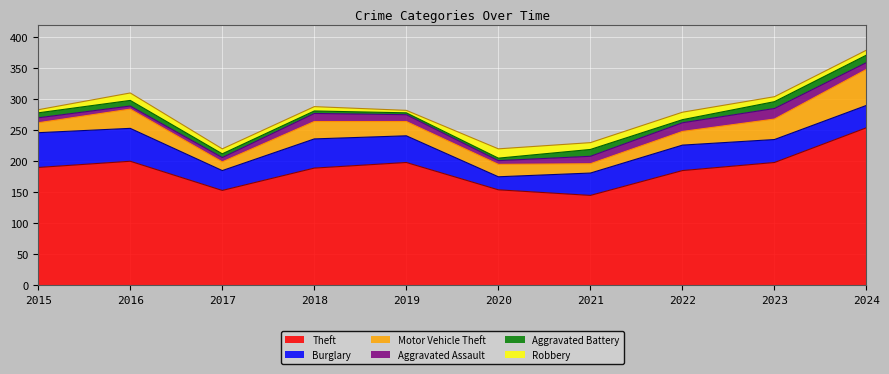

True or false: Aggravated Battery and Theft cross at least once.

False